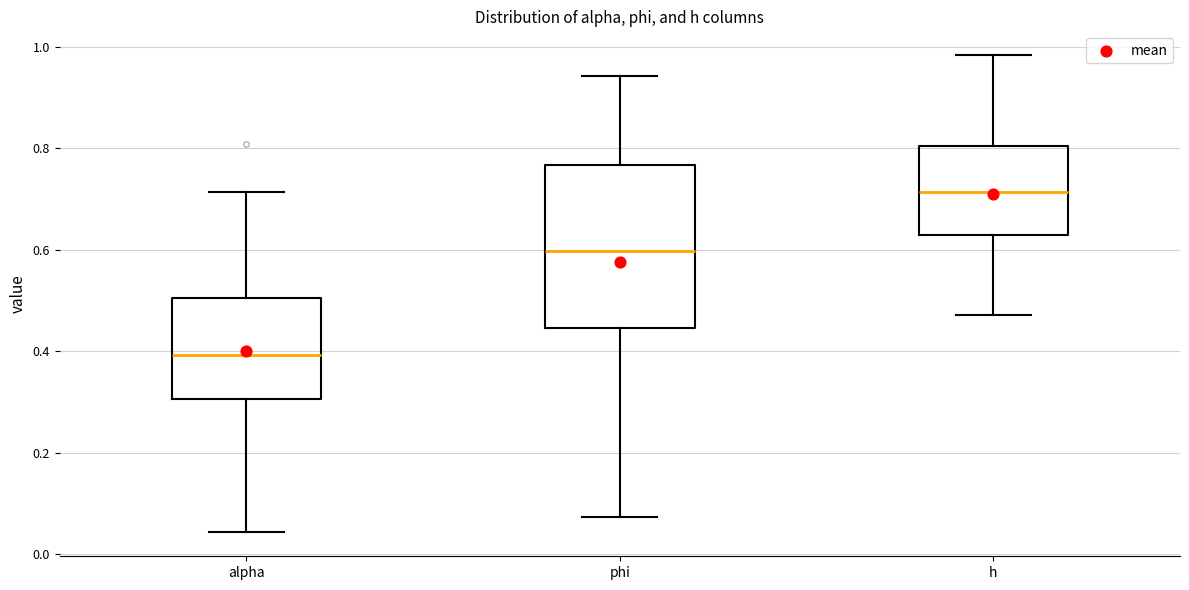

Where does the lower whisker of the box for phi end on the y-axis? The values are not printed on the chart, so give them approximately, as read against the axis.

0.08